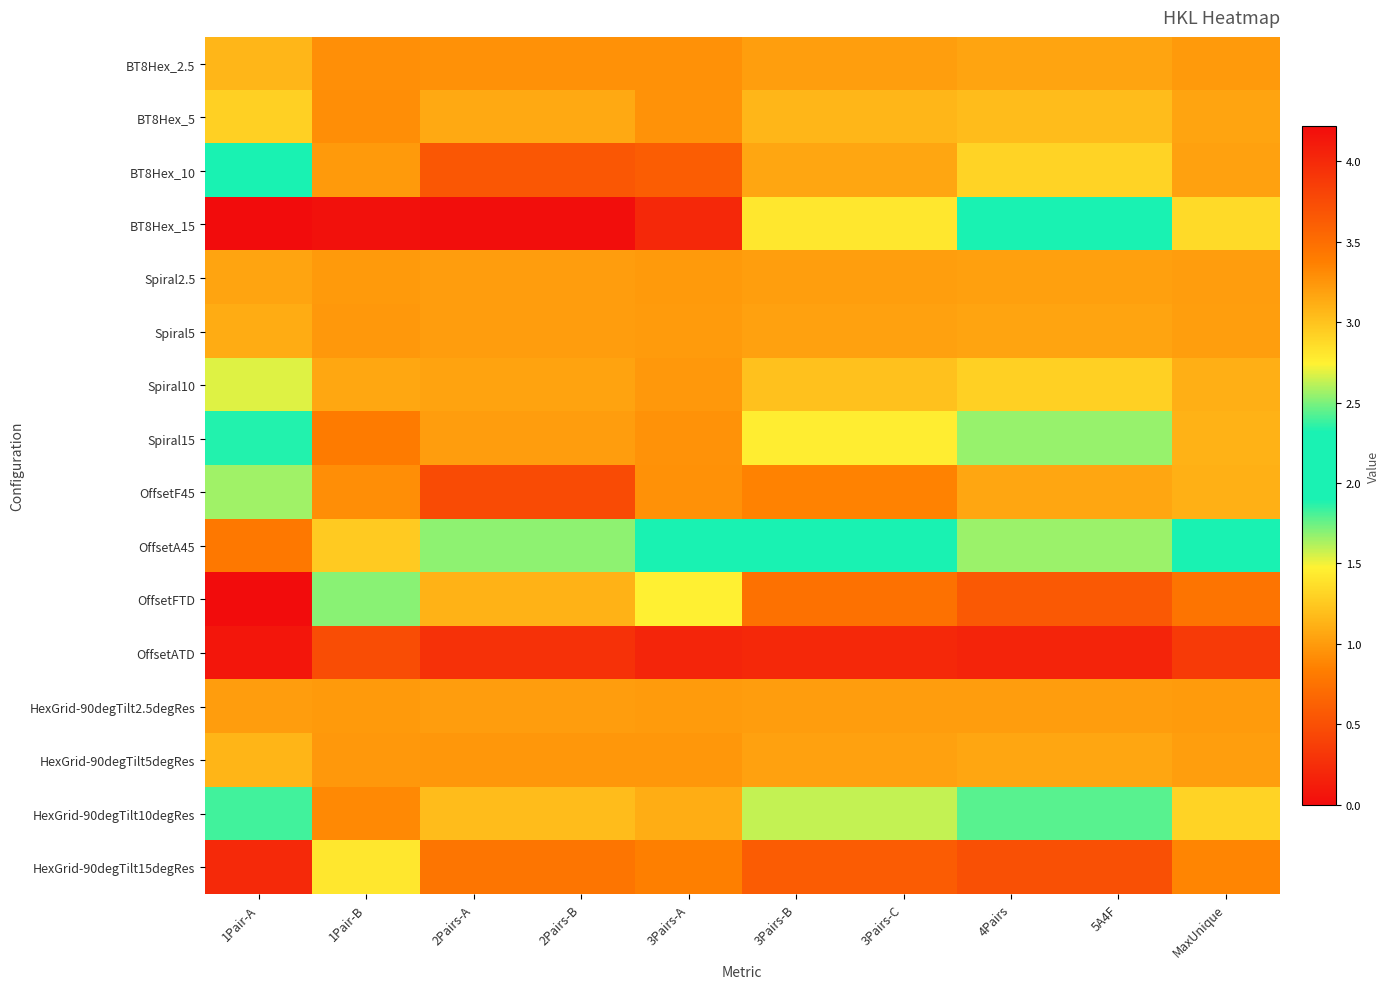

At which category is the sum across all series the highest?

1Pair-A